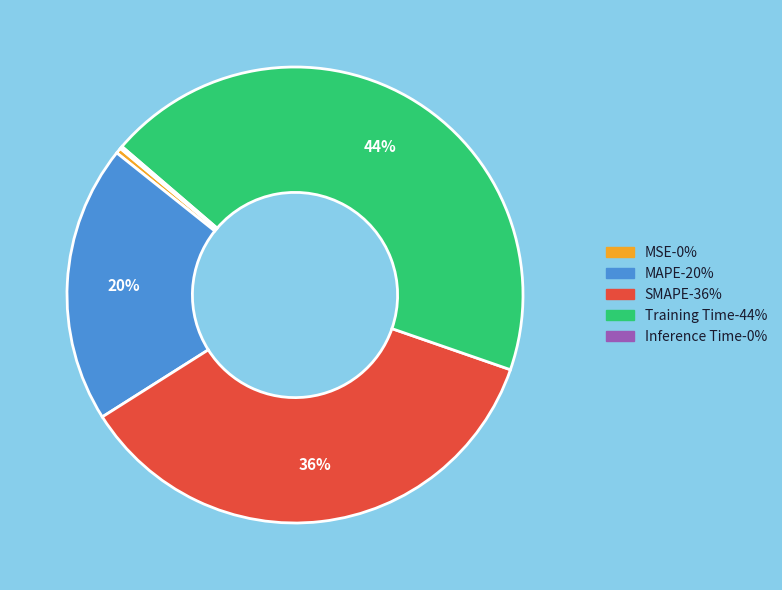

To the nearest percent, what is the average slice percentage?

20%